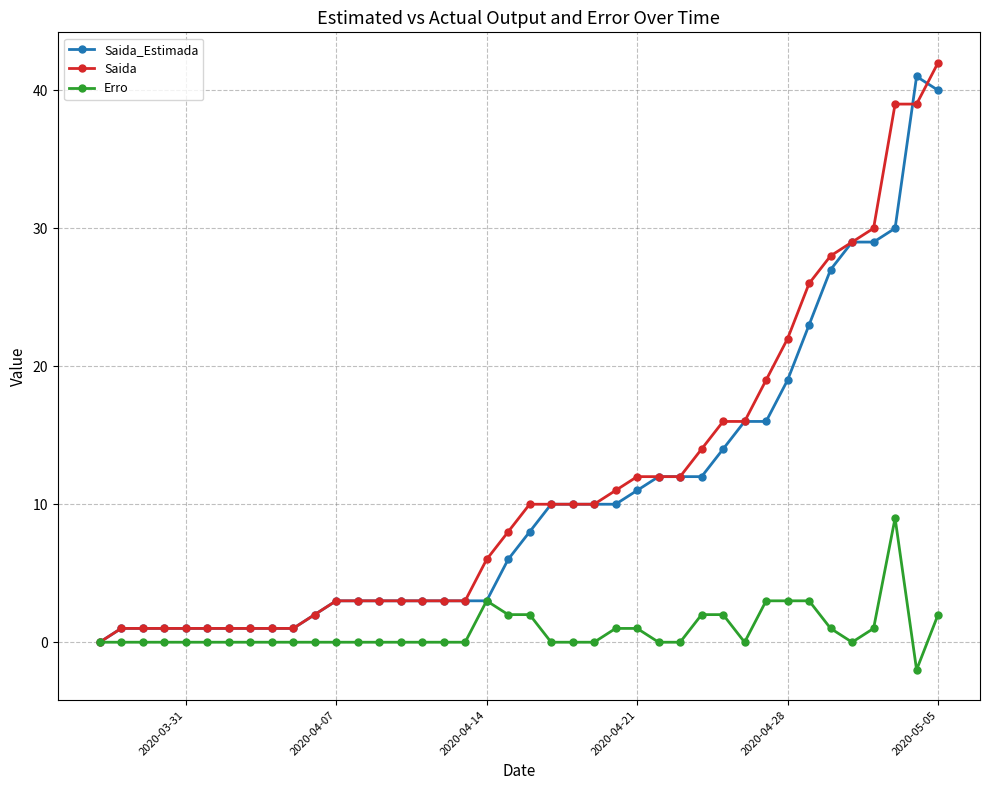

Which series ends up on top after the final intersection of Saida_Estimada and Saida?

Saida